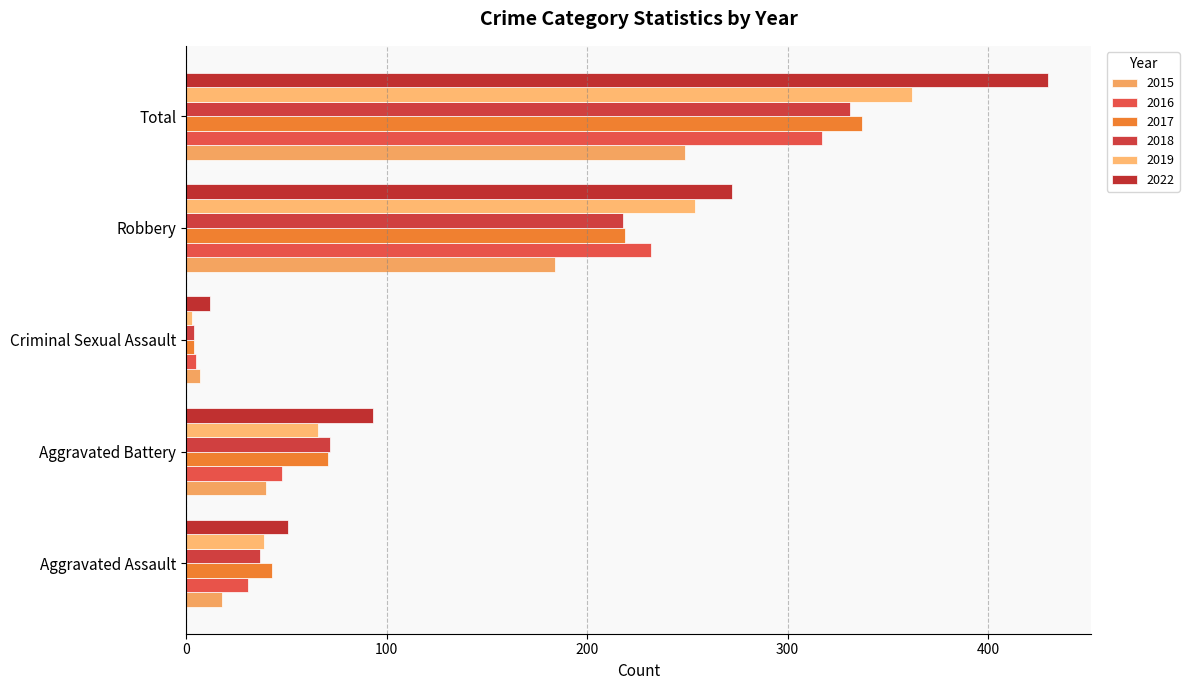

What is the sum of the 2018 values at Aggravated Battery and Total?

403